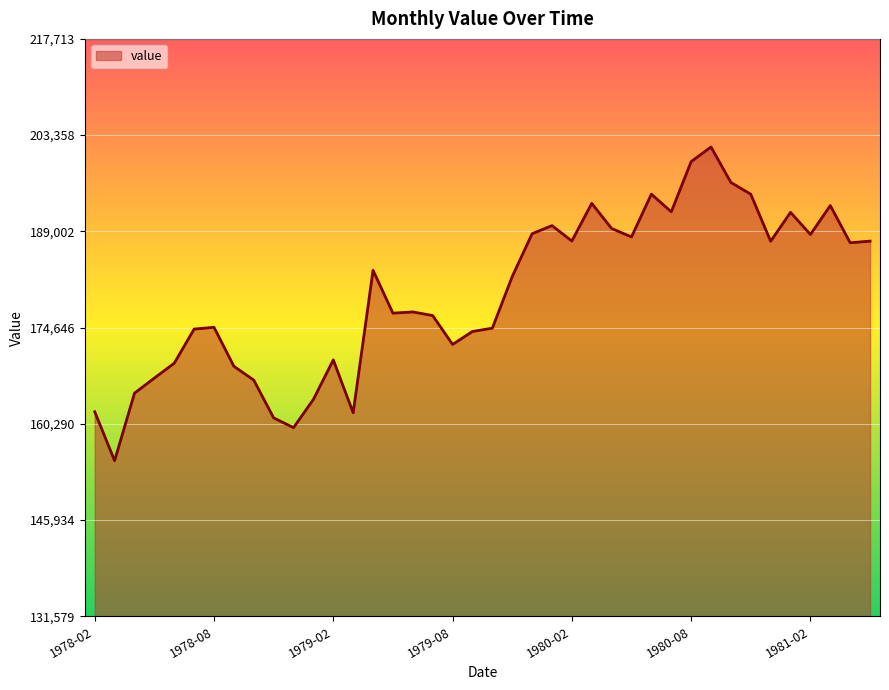

What is the difference between the maximum and minimum values?

46788